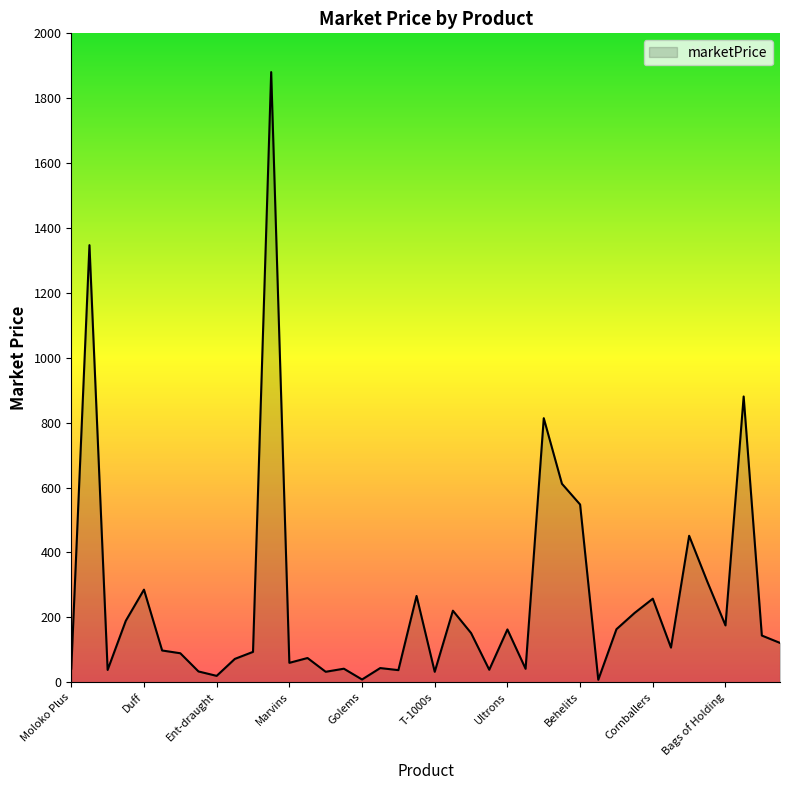

What is the greatest value displayed?

1880.5